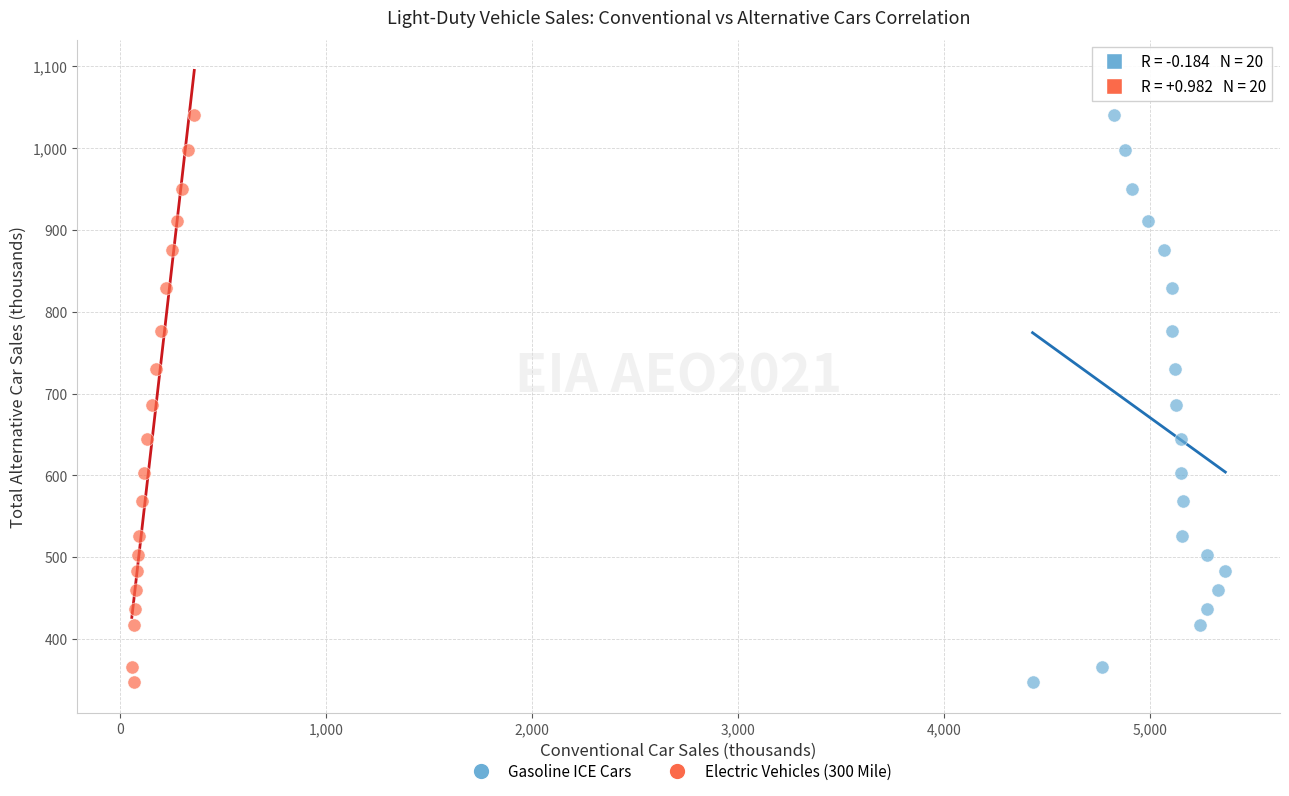

What are all the series names shown in the legend?

Gasoline ICE Cars, Electric Vehicles (300 Mile)